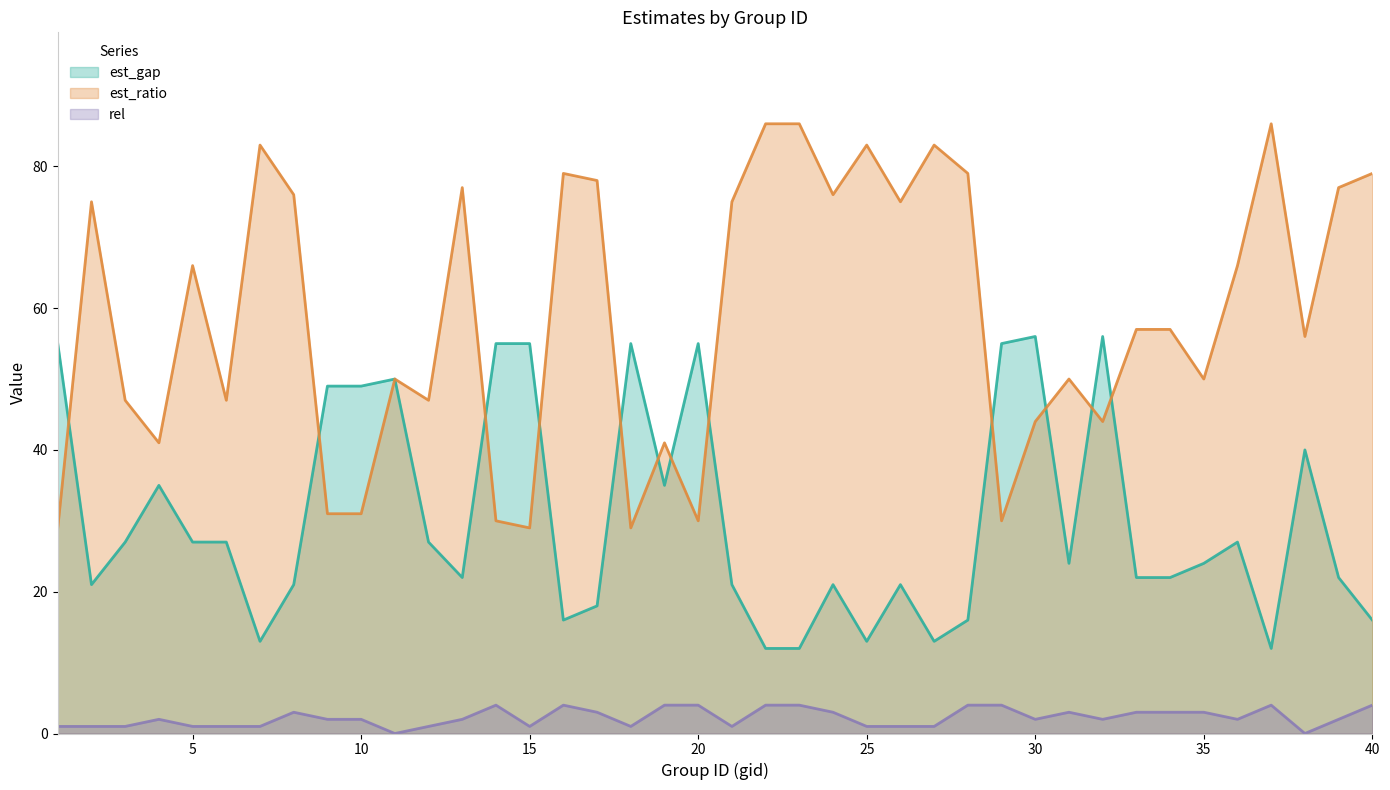

At which label does est_gap first exceed 24?

1